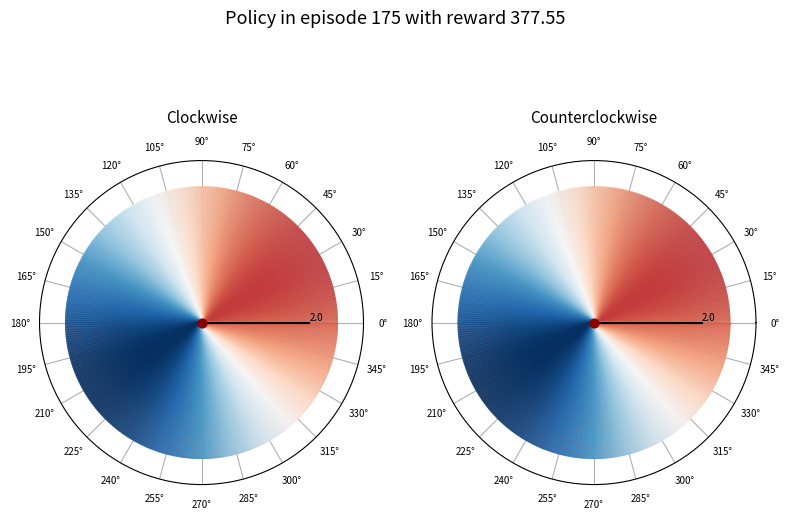

Combined, do 0 and 5 account for over 50%?

No